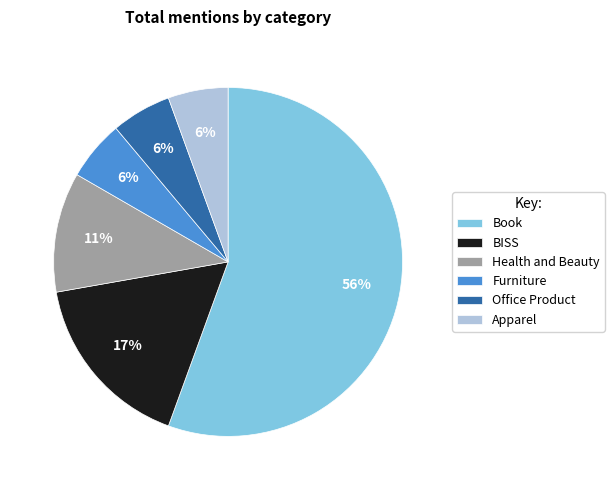

To the nearest percent, what percentage of the pie is Apparel?

6%